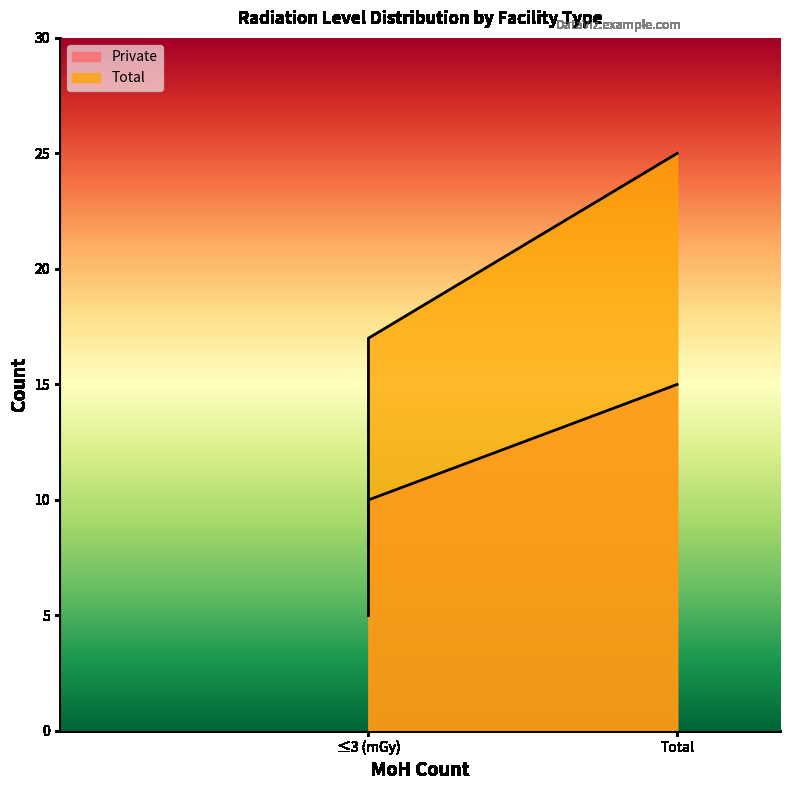

The Private series shows 6 at ≤3 (mGy). True or false?

False